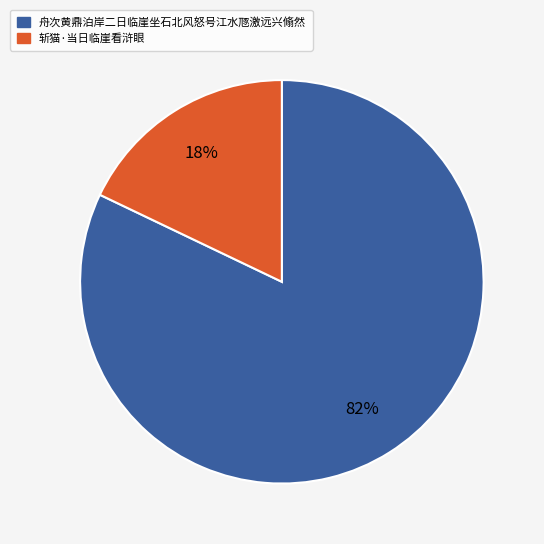

How many segments does this pie chart have?

2